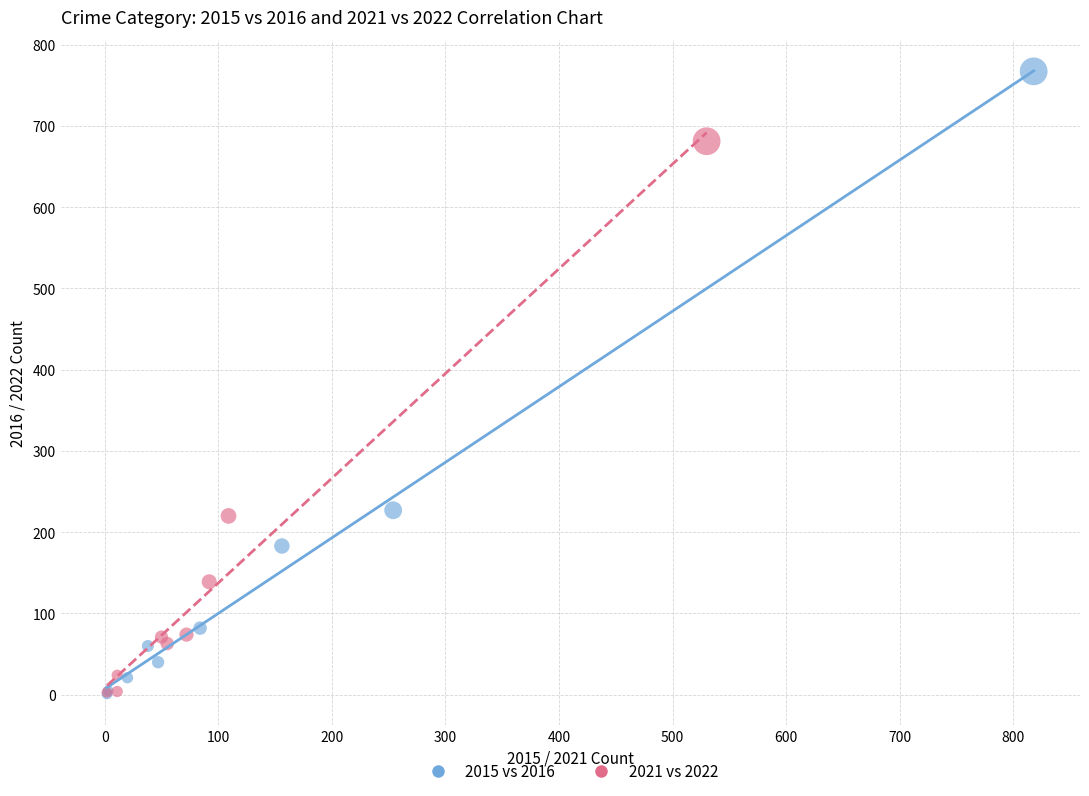

Which series has the largest Y range (max minus min)?

2015 vs 2016